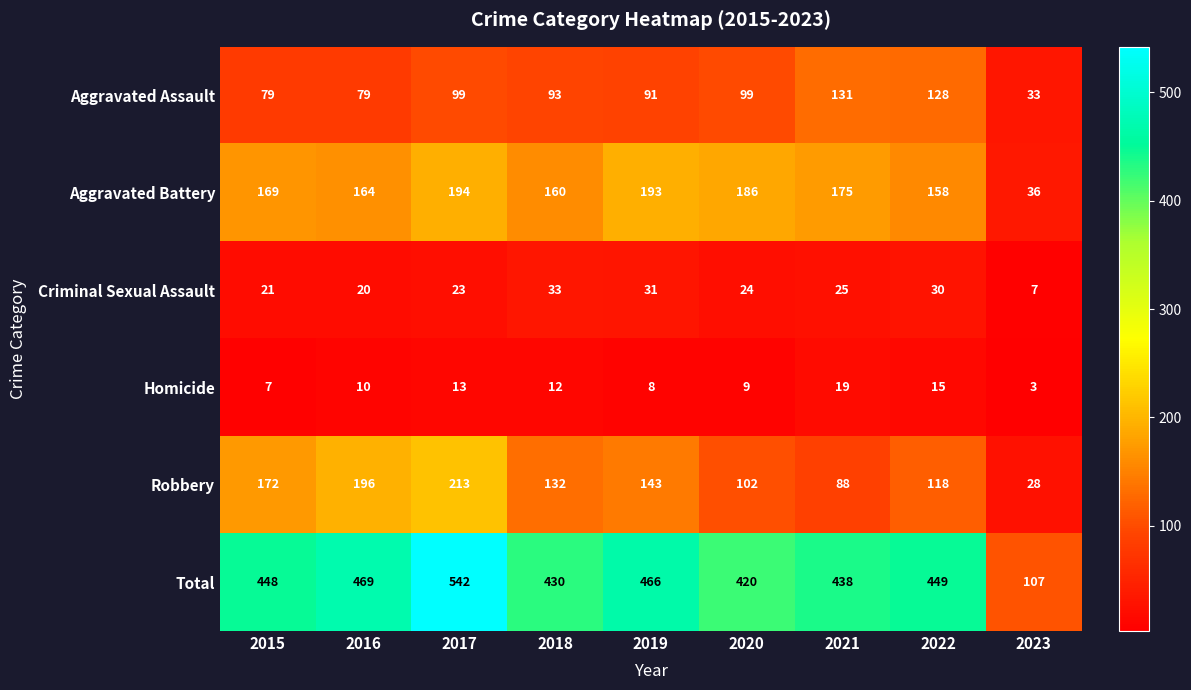

The value of Robbery at 2023 is 28. True or false?

True